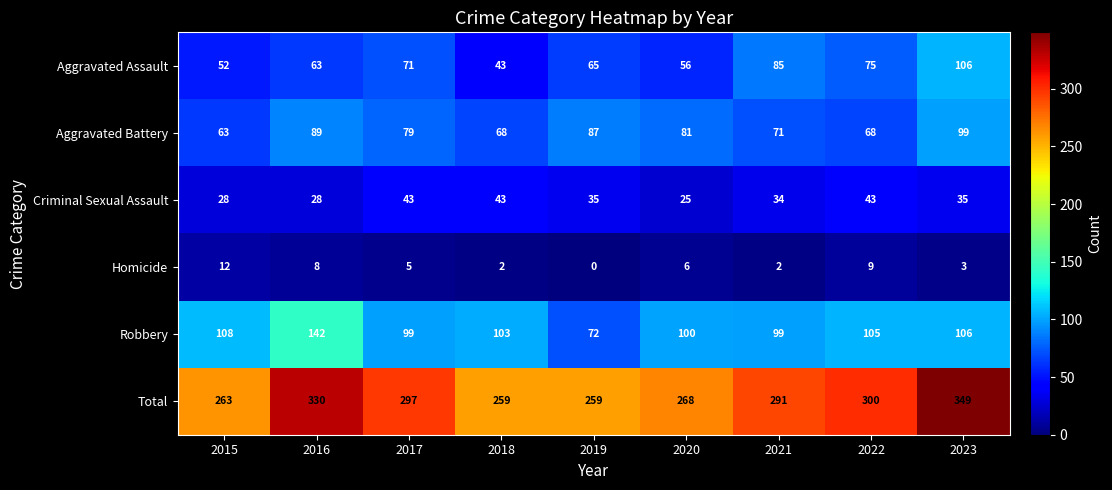

Which category has the highest value in the Aggravated Assault series?

2023